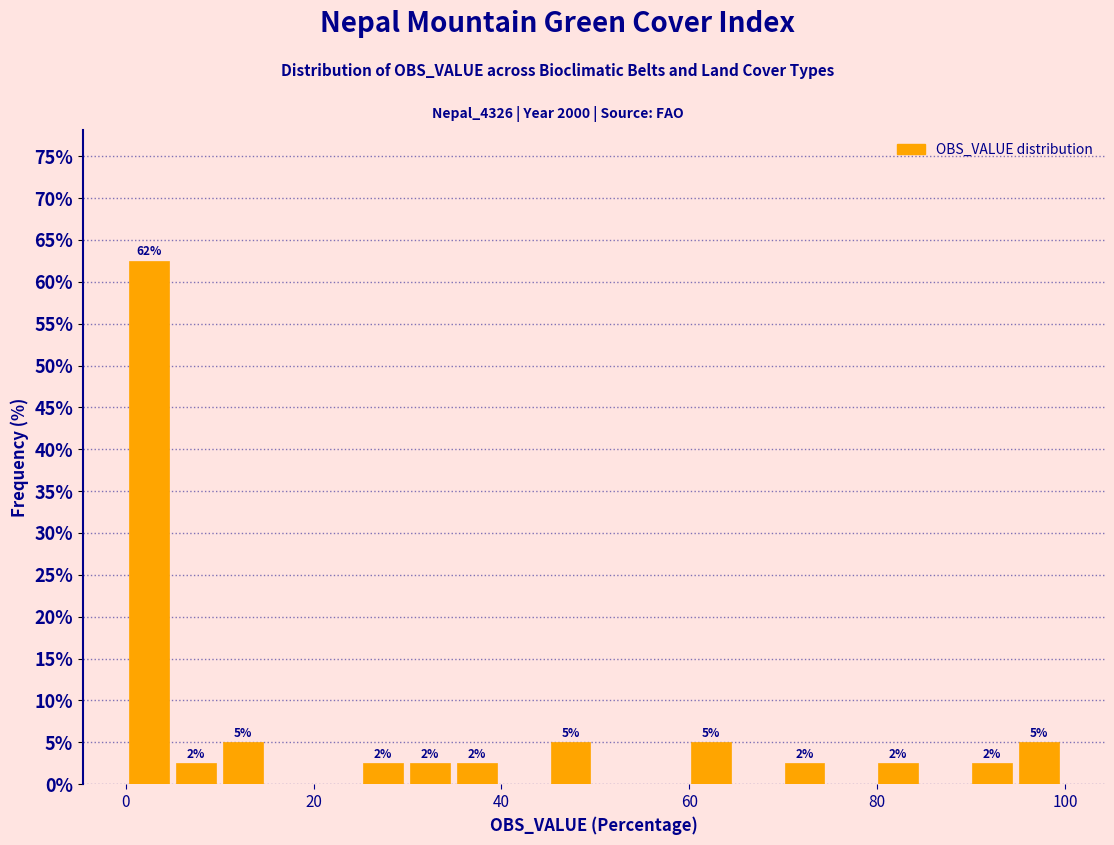

Read against the x-axis, roughly where is the centre of the tallest bar?

2